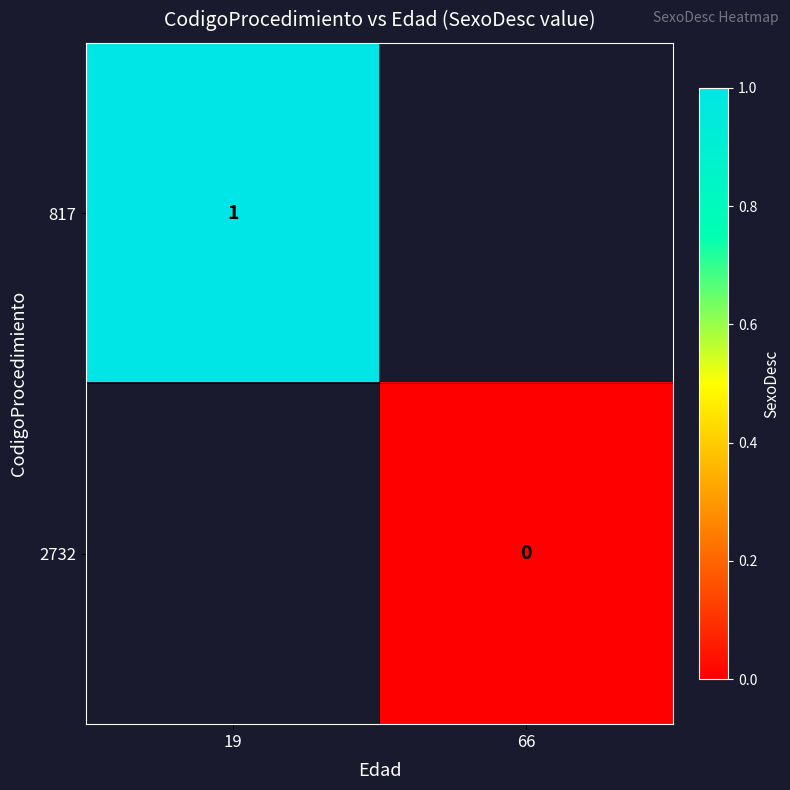

The 817 series shows 1 at 19. True or false?

True